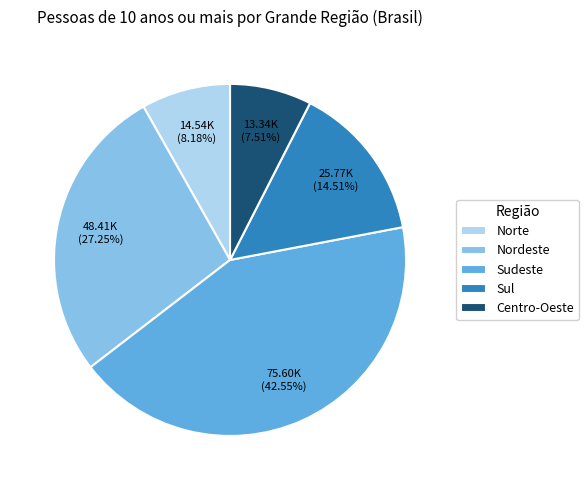

The Sudeste slice represents 29% of the pie. True or false?

False